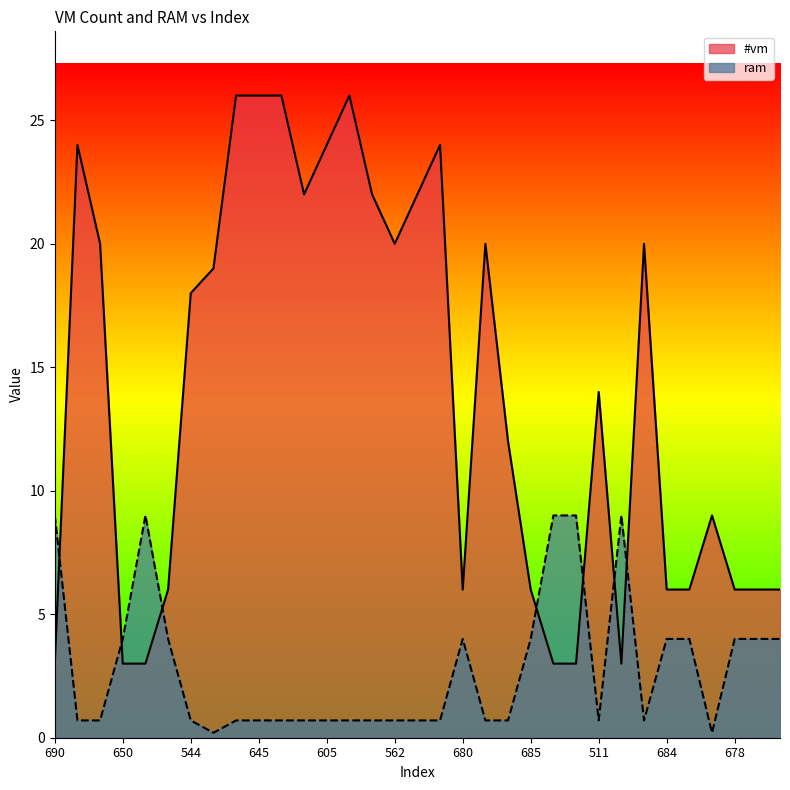

True or false: ram and #vm cross at least once.

True